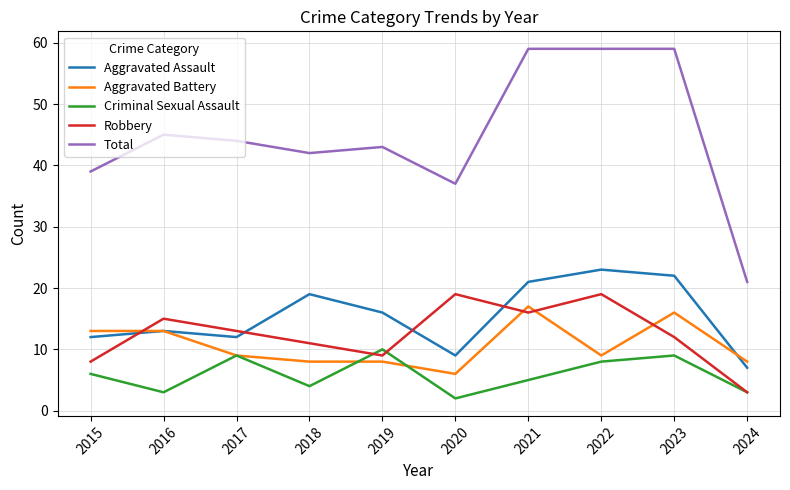

What is the highest value of the Robbery series?

19